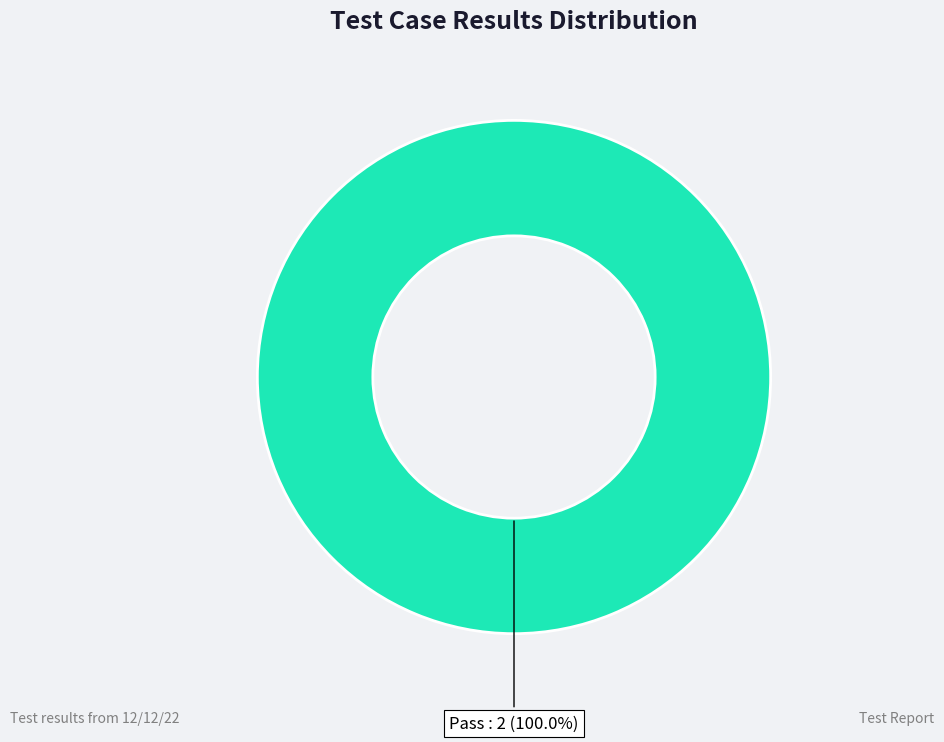

How many slices are in this pie chart?

1